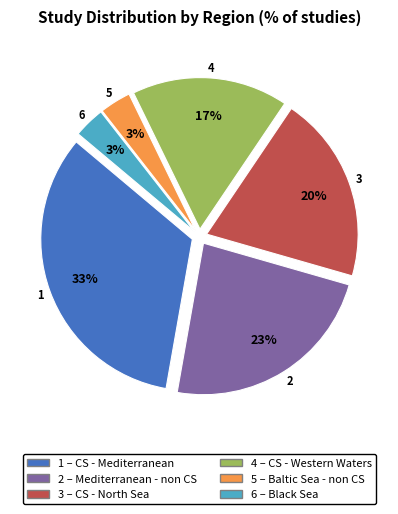

To the nearest percent, what is the difference between the largest and smallest slice percentages?

30%